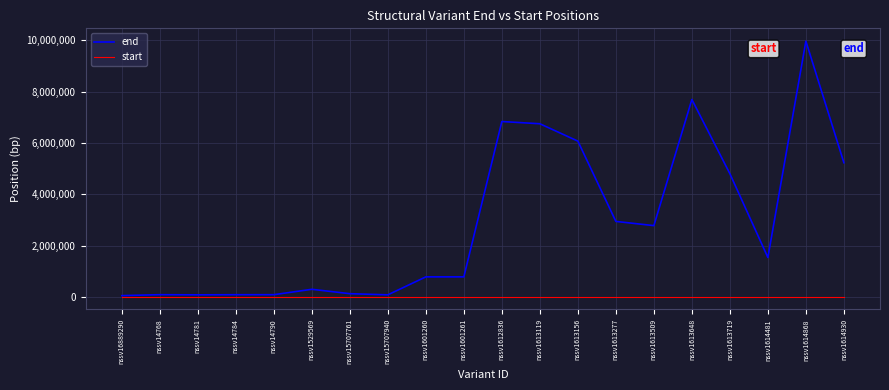

What position from the left is nssv1529569?

6